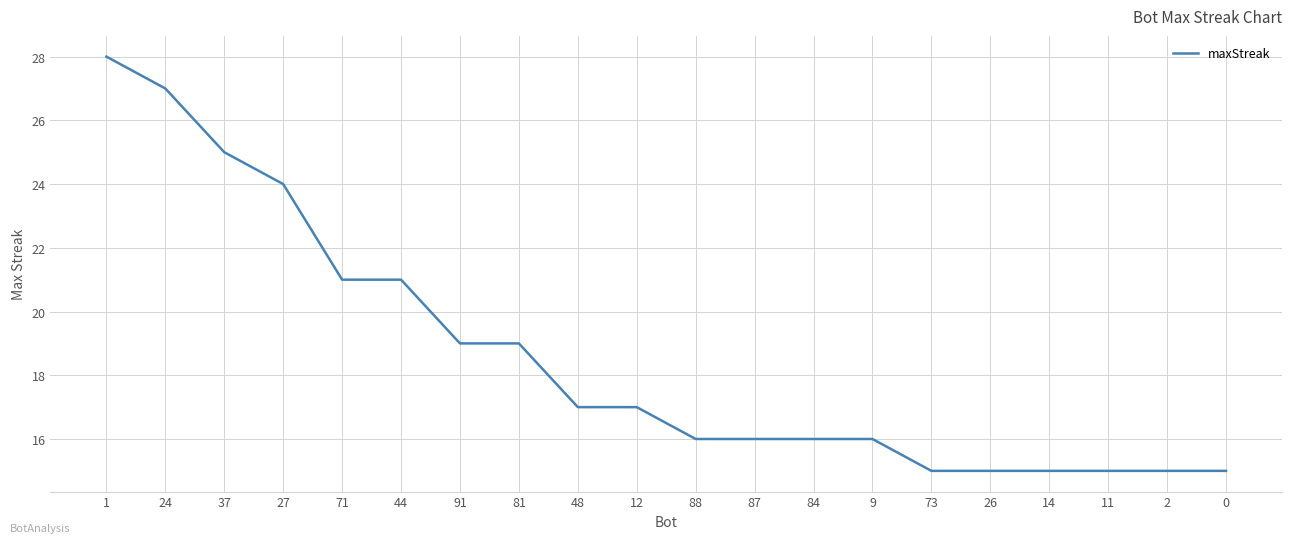

How many categories are shown in the chart?

20